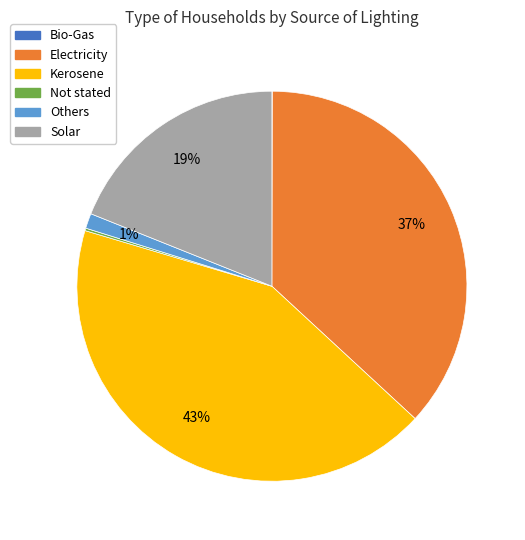

What percentage is the Kerosene slice, to the nearest percent?

43%